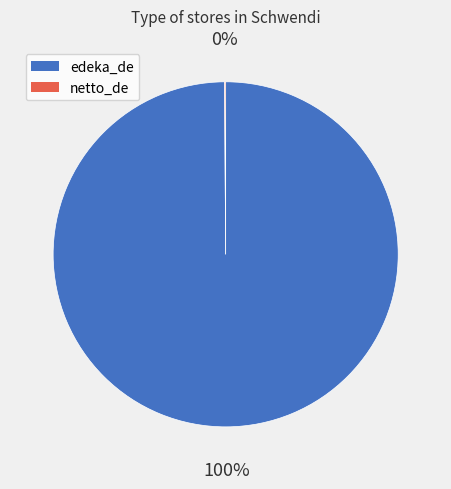

To the nearest percent, what is the difference between the largest and smallest slice percentages?

100%